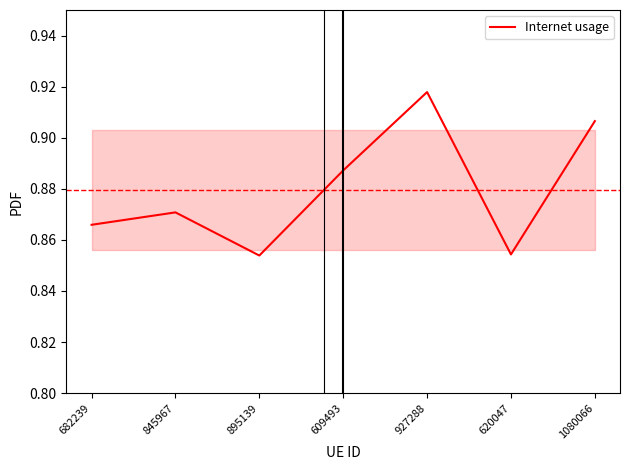

At which category does the data reach its first local peak?

845967